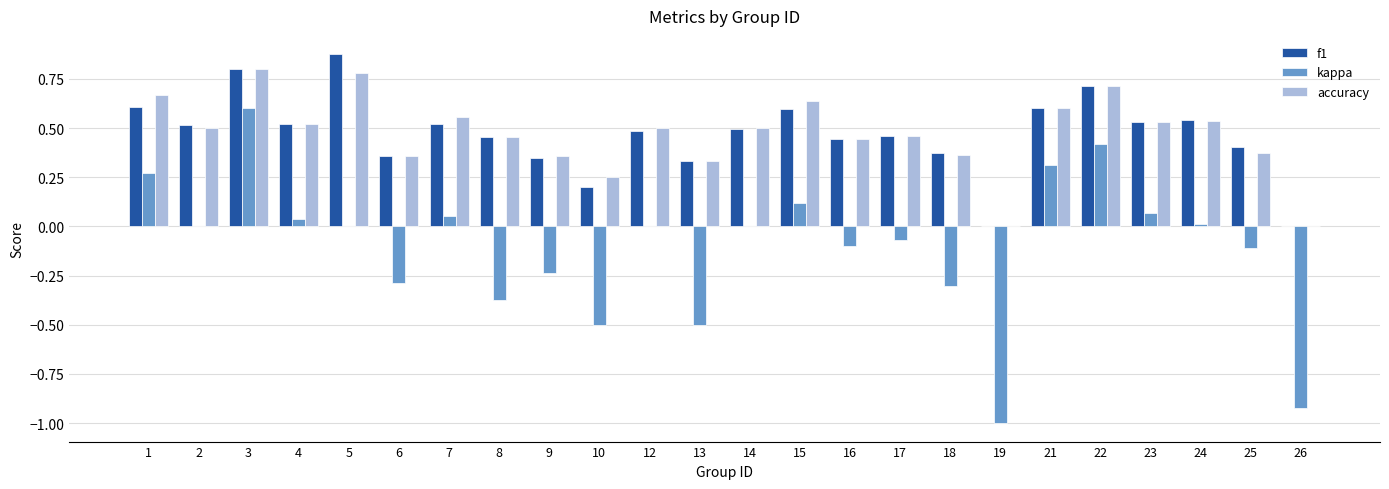

Is it true that f1 equals 0.2 at 13?

False